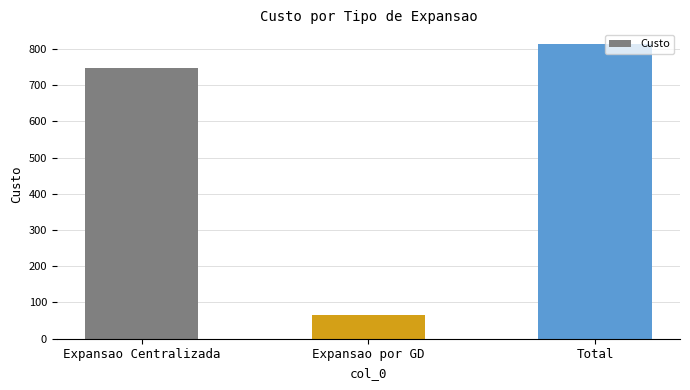

True or false: the data shows 413 at Expansao Centralizada.

False